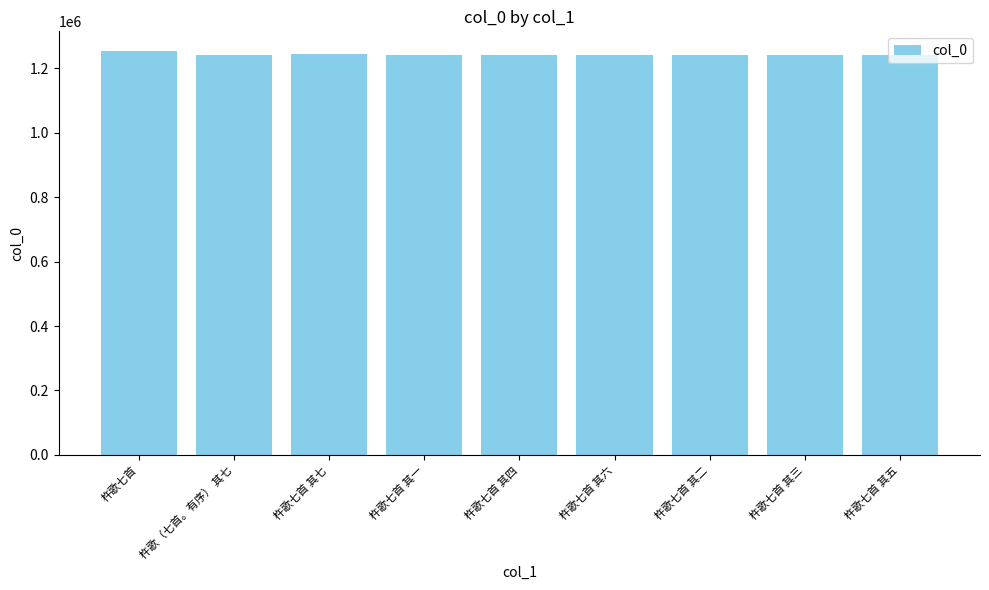

Where does the data first go above 1240753?

杵歌七首